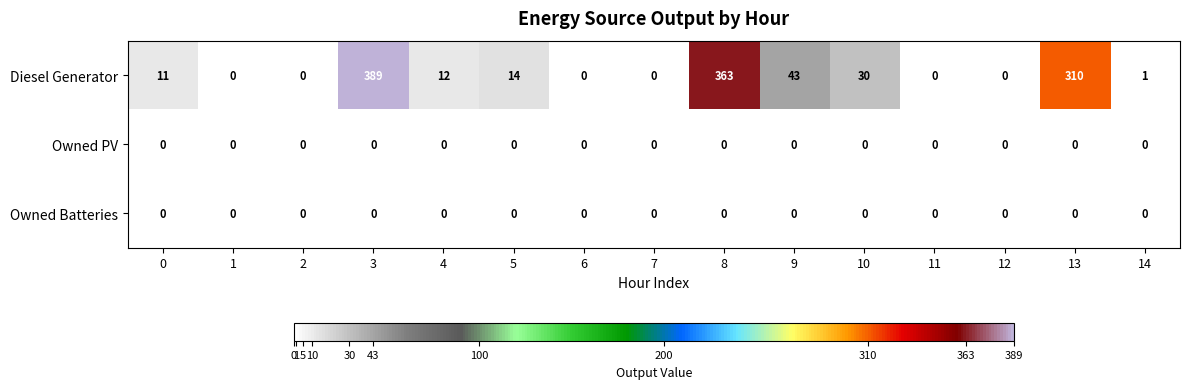

The Diesel Generator series shows 0 at 11. True or false?

True